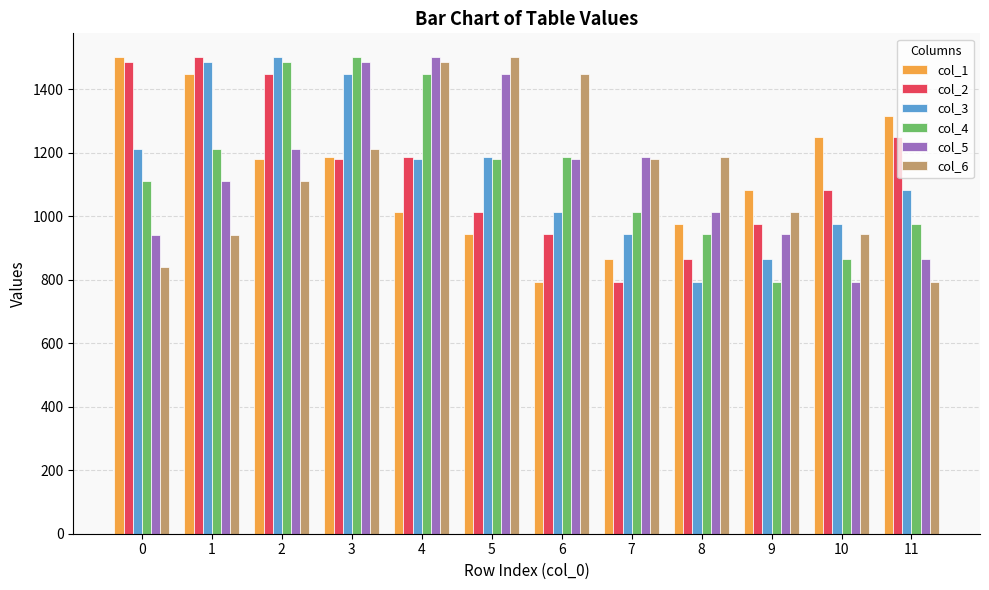

What are all the series names shown in the legend?

col_1, col_2, col_3, col_4, col_5, col_6